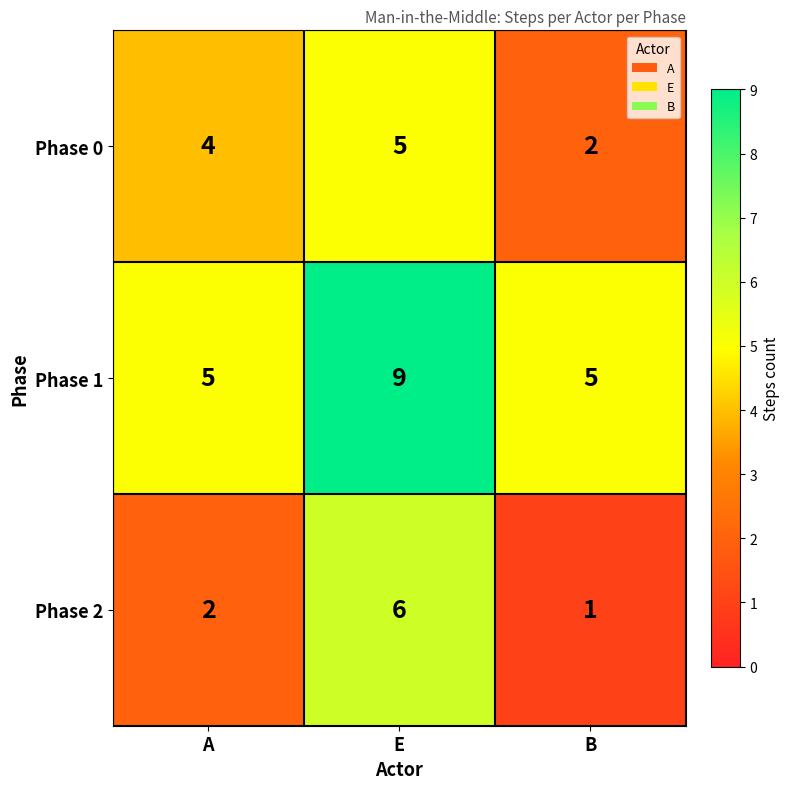

Between A and B, which series saw the biggest shift?

Phase 0